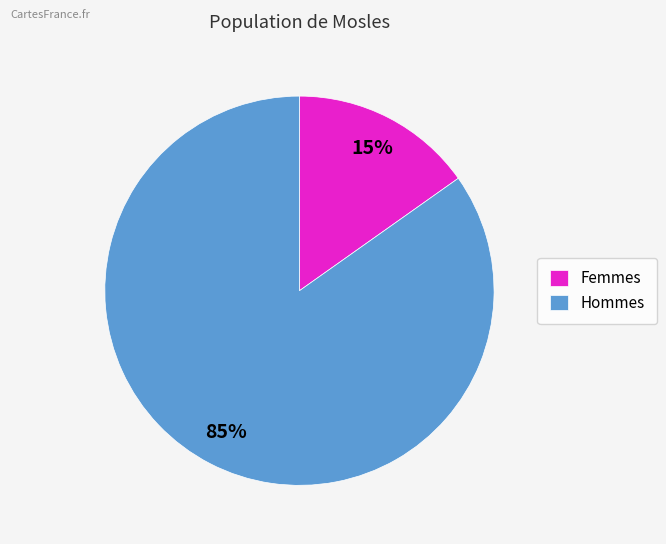

To the nearest percent, what is the average slice percentage?

50%